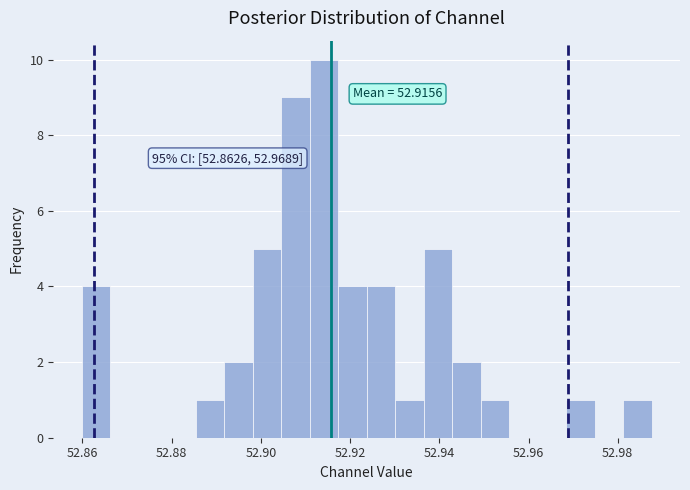

Around what value on the x-axis is the tallest bar? Give the approximate position of its centre, as read against the axis.

52.914